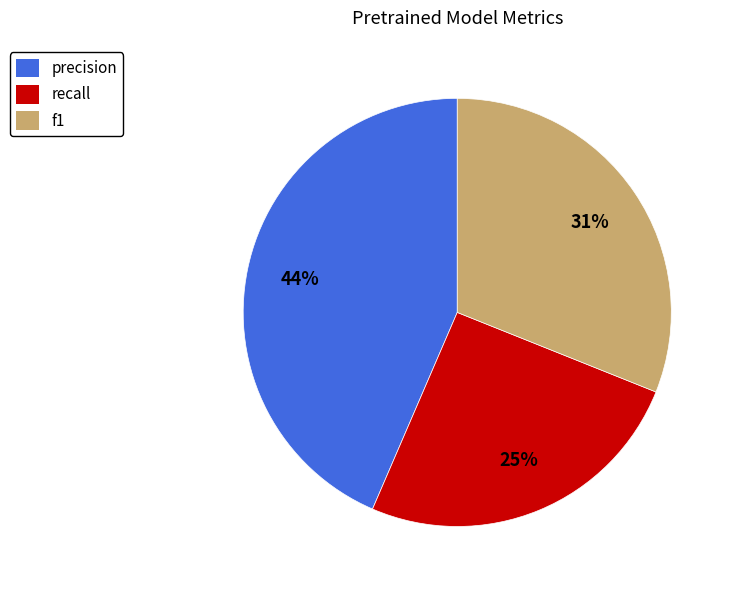

What percentage is the f1 slice, to the nearest percent?

31%